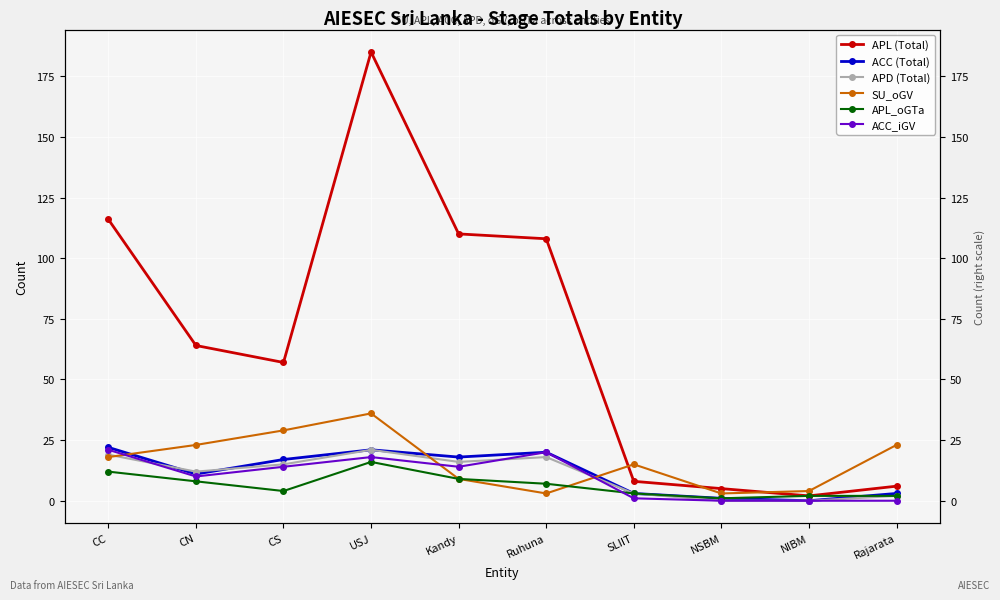

The SU_oGV series shows 37 at Rajarata. True or false?

False